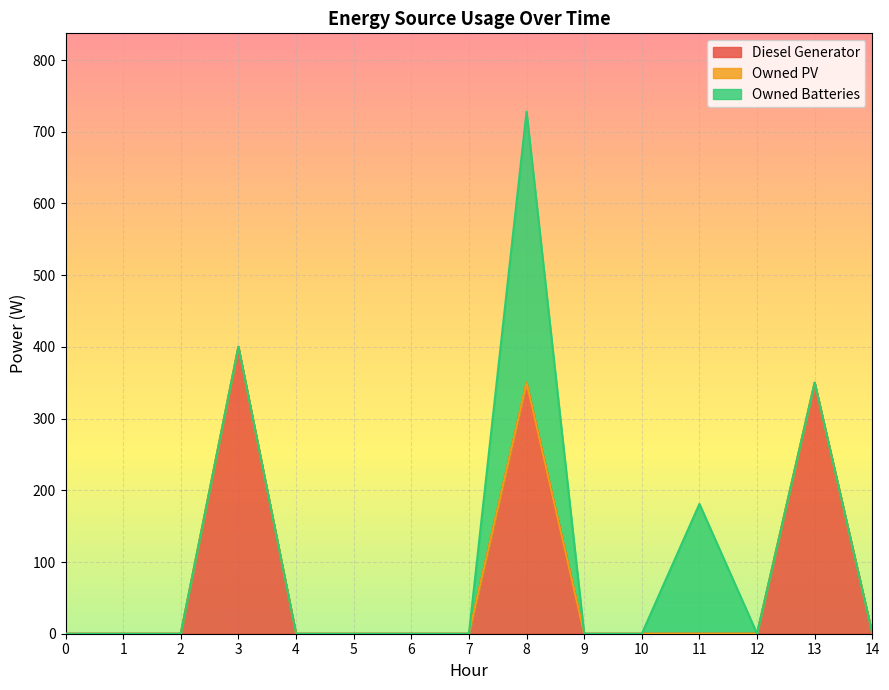

Between 12 and 13, which series saw the biggest shift?

Diesel Generator